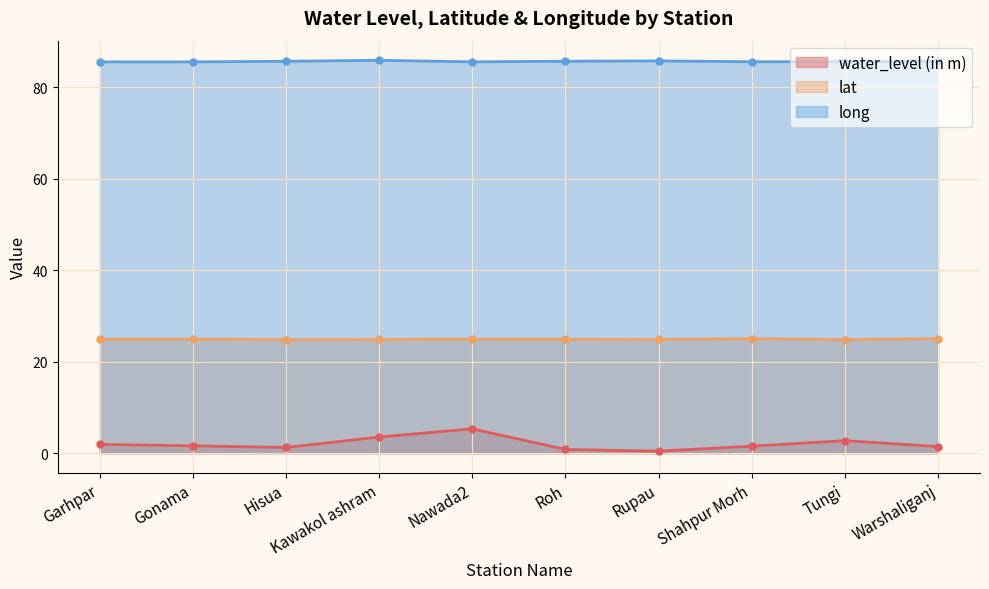

At which label does long reach its minimum?

Gonama